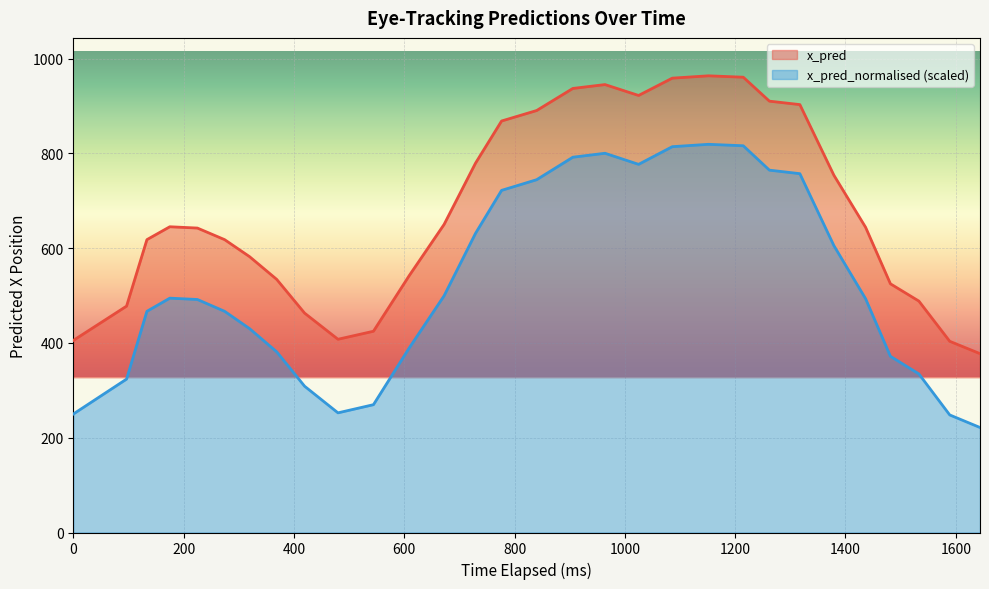

In x_pred_normalised, how many points are lower than both neighbors (excluding endpoints)?

2